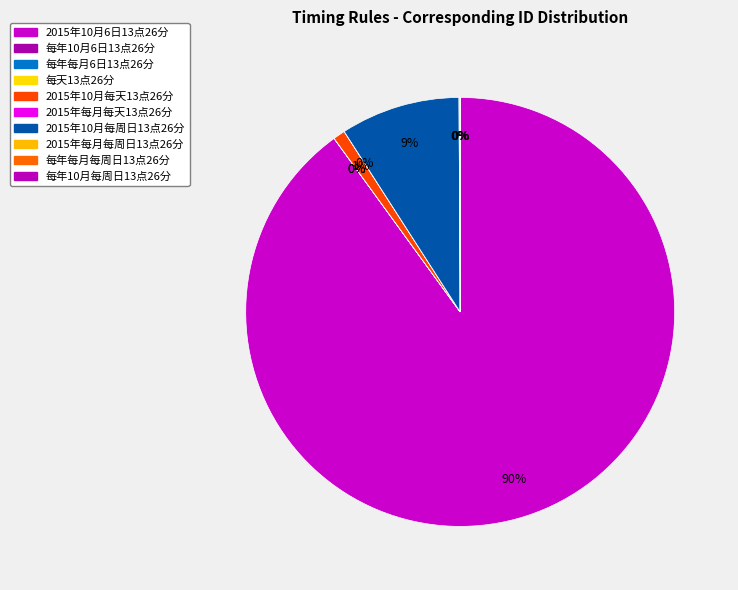

Rank the categories by value from lowest to highest.

每天13点26分, 每年每月每周日13点26分, 每年每月6日13点26分, 每年10月每周日13点26分, 每年10月6日13点26分, 2015年每月每天13点26分, 2015年每月每周日13点26分, 2015年10月每天13点26分, 2015年10月每周日13点26分, 2015年10月6日13点26分